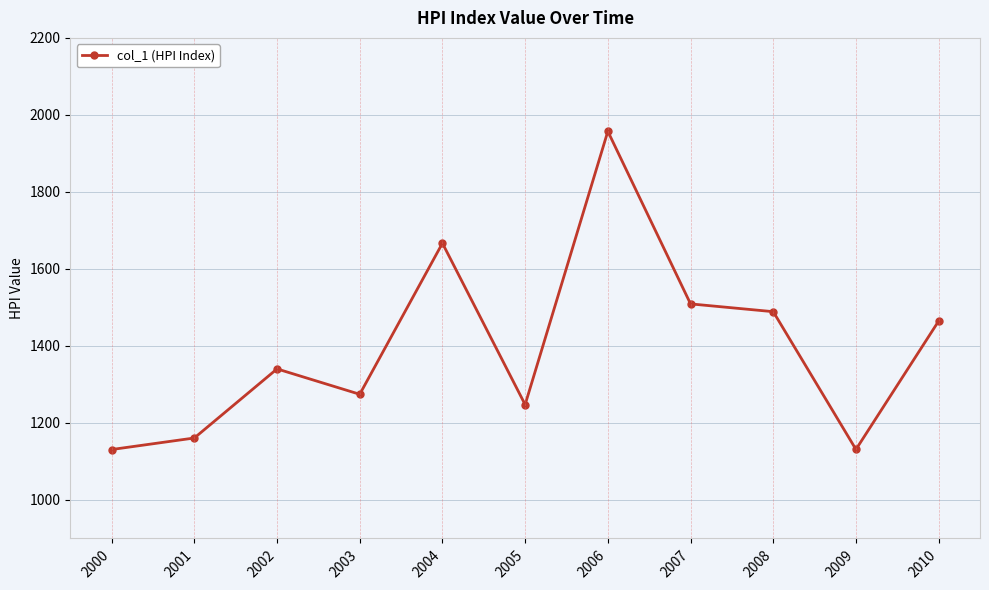

What is the sum of all values?

15372.4